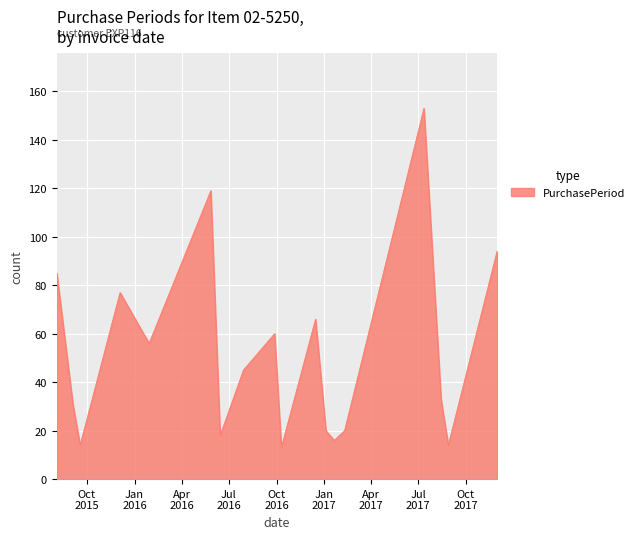

What is the maximum value shown in the chart?

153